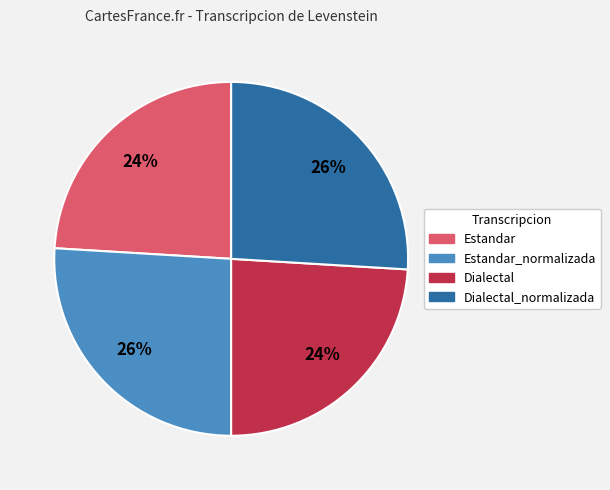

How many slices are in this pie chart?

4